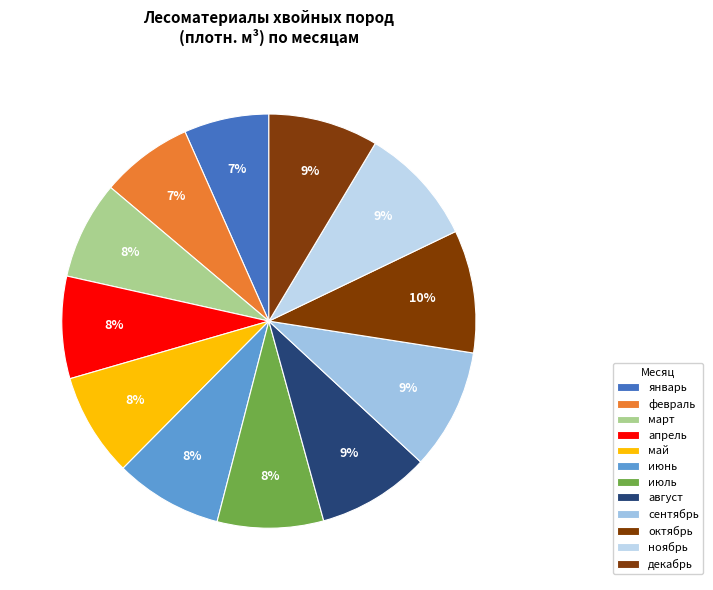

How many segments does this pie chart have?

12